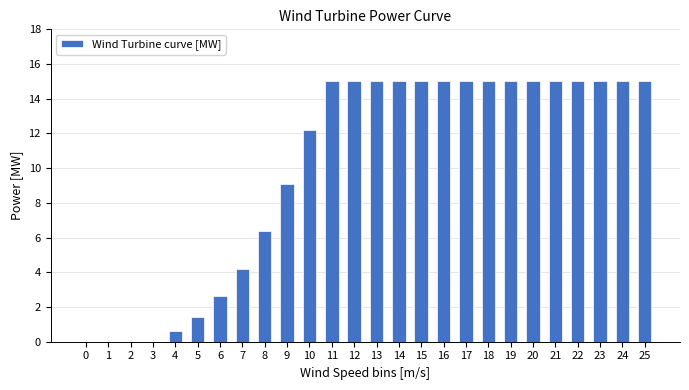

Is it true that the value at 24 is 9.0?

False